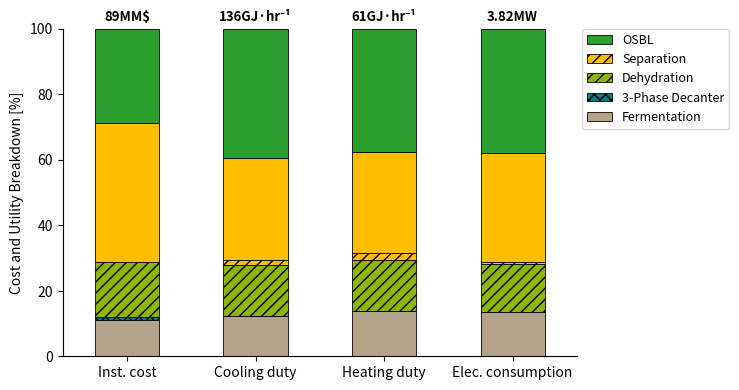

What is the label of the 3rd bar from the right?

Cooling duty